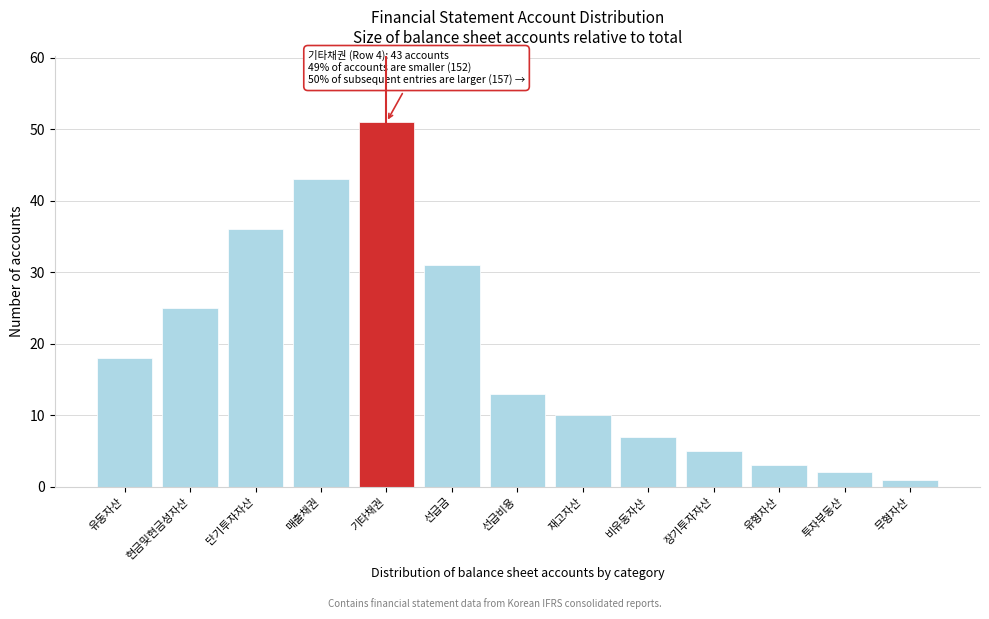

Reading left to right, what are all the values shown in this chart?

18	25	36	43	51	31	13	10	7	5	3	2	1